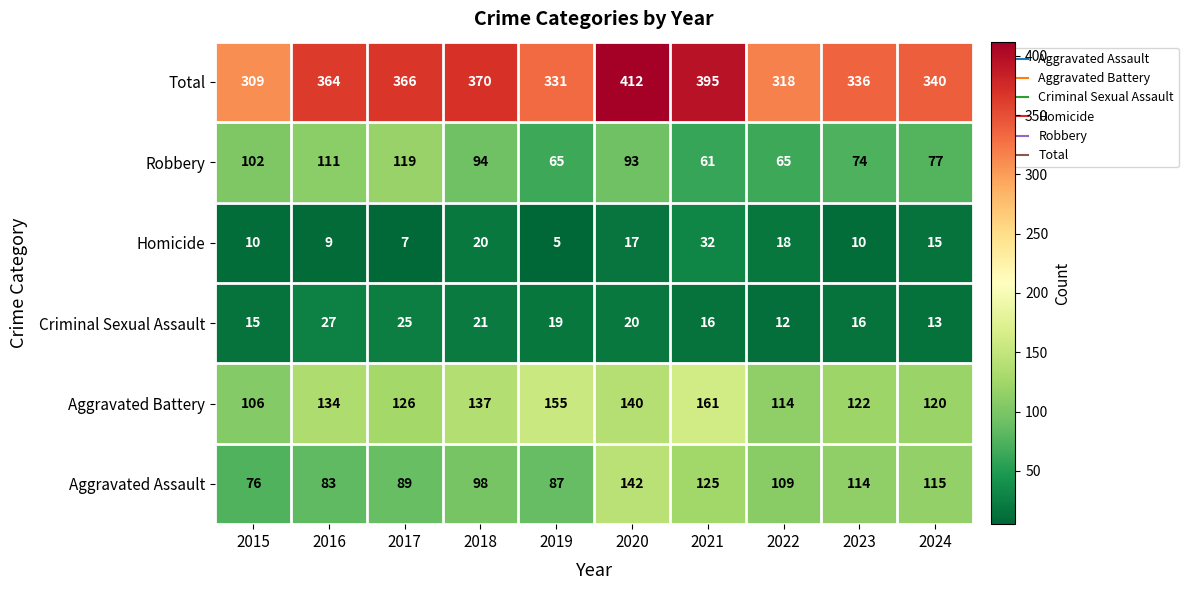

How many data points does each series have?

10